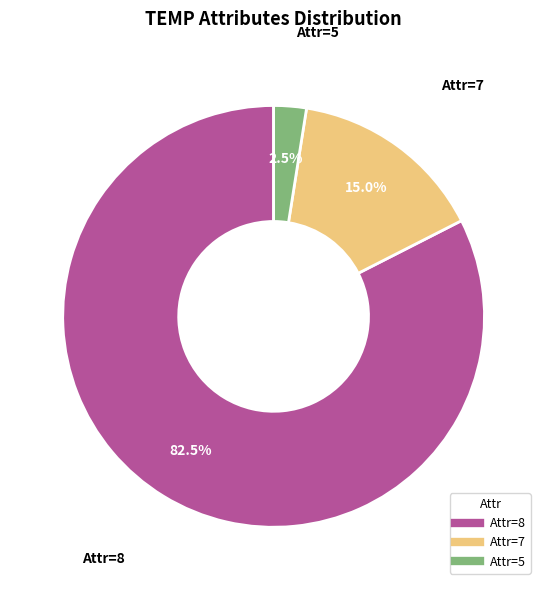

Does any single category account for the majority?

Yes